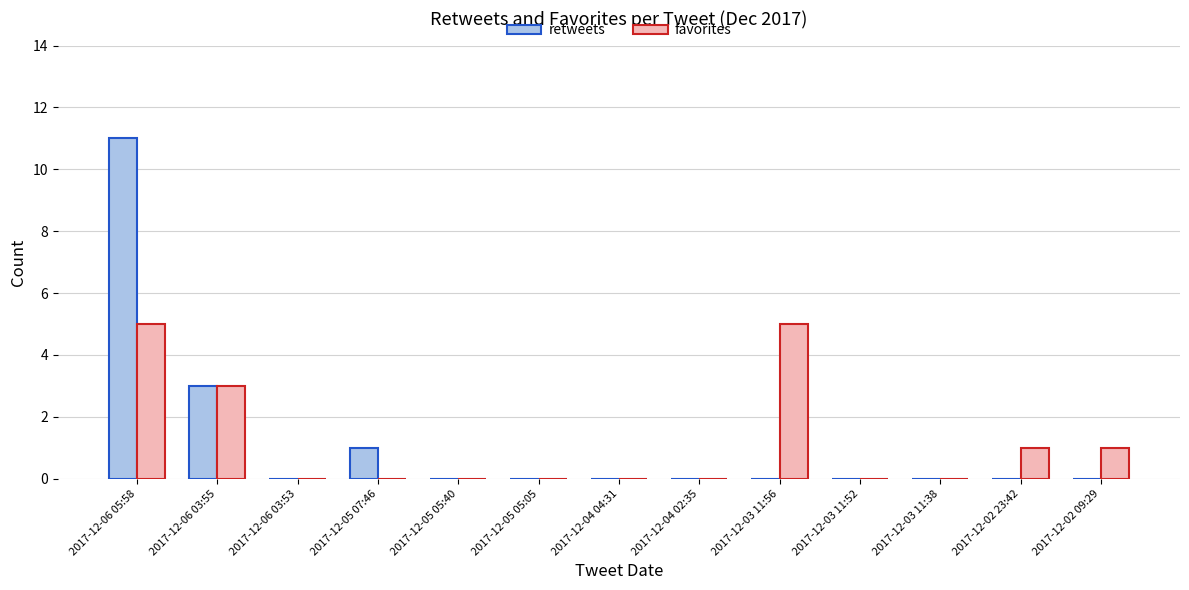

How many groups of bars are there?

13